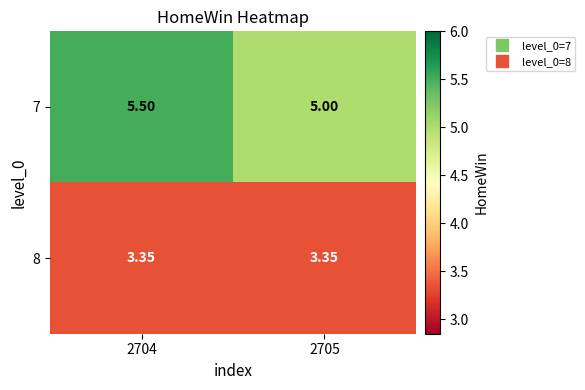

Is the value of 7 at 2705 greater than the value of 8 at 2705?

Yes